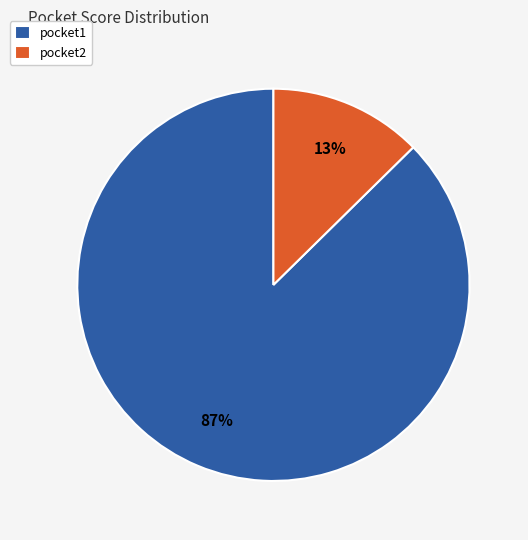

Do pocket2 and pocket1 together represent more than half of the pie?

Yes